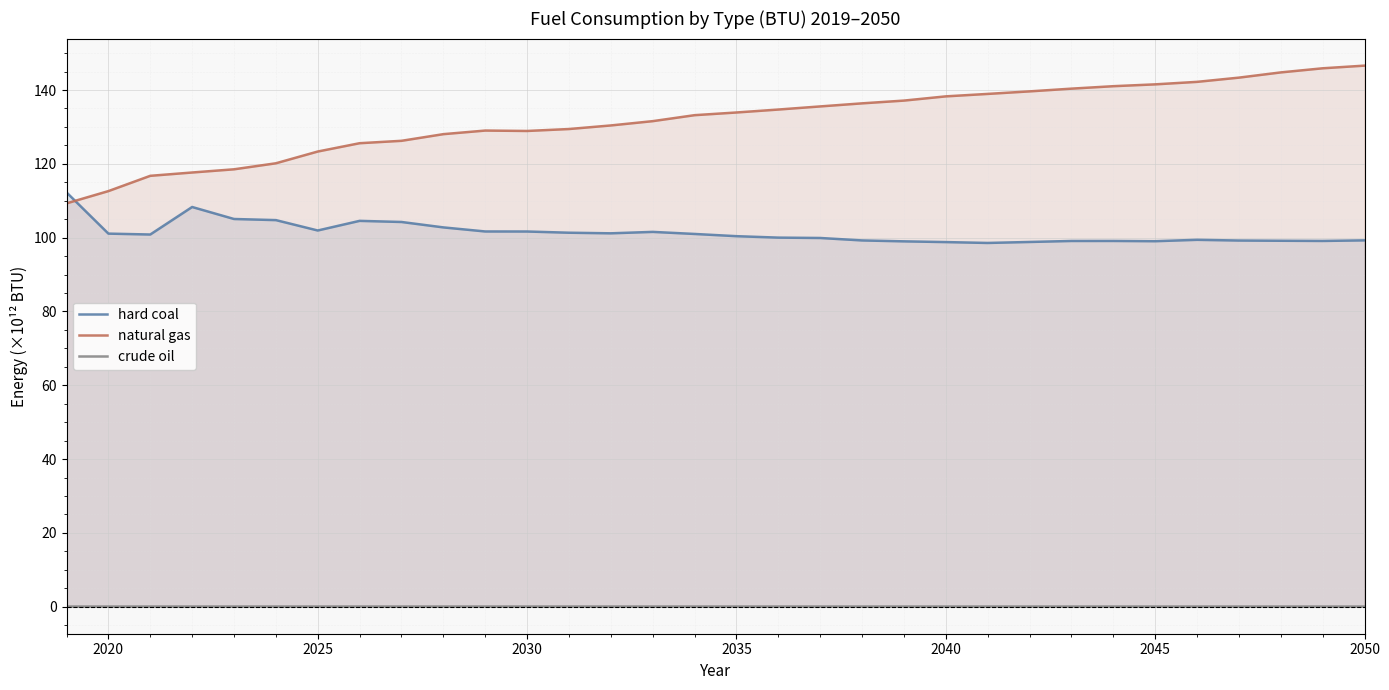

The value of hard coal at 2020 is 23.1. True or false?

False